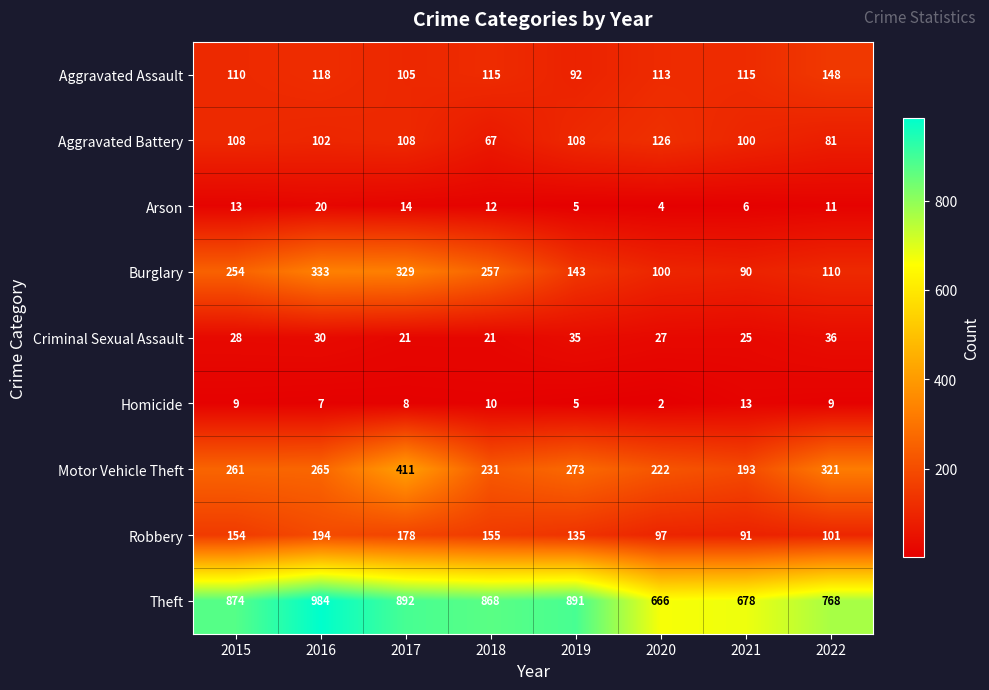

Between 2015 and 2022, which series saw the biggest shift?

Burglary